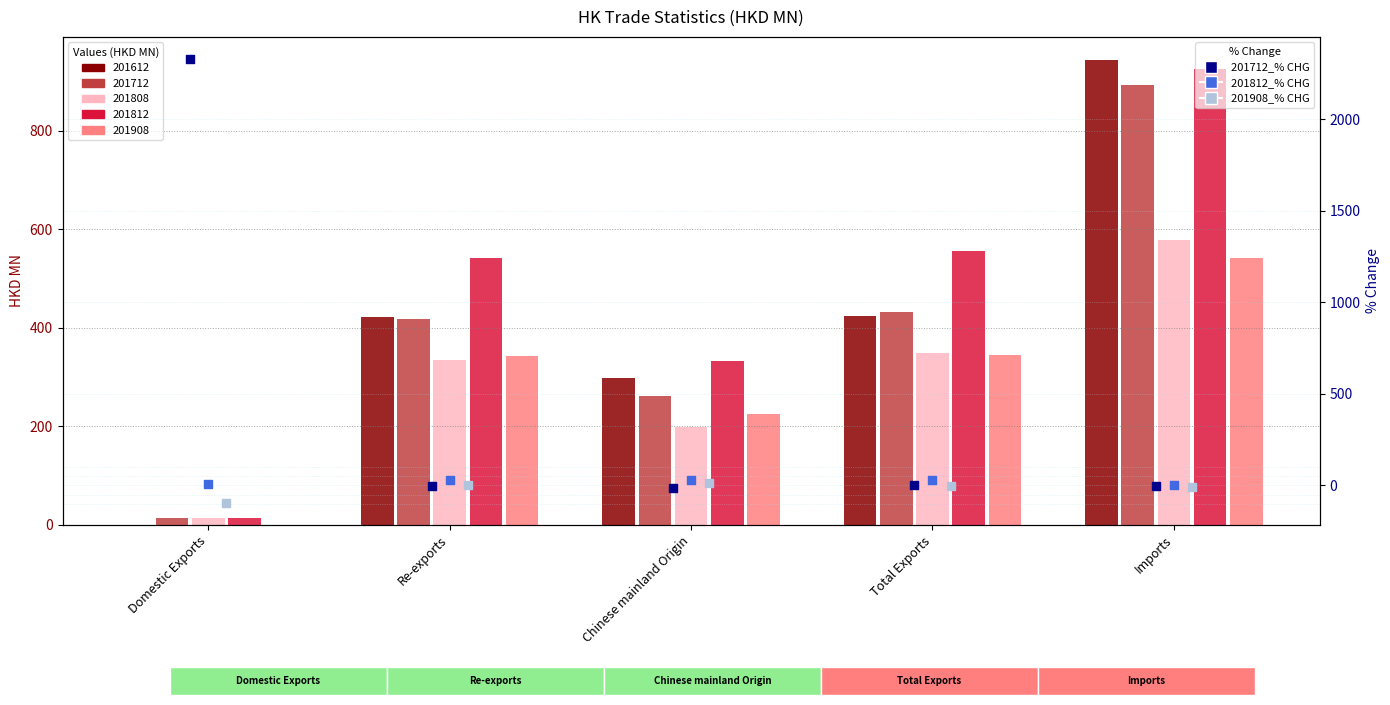

Which series has the largest total across all categories?

201712_% CHG